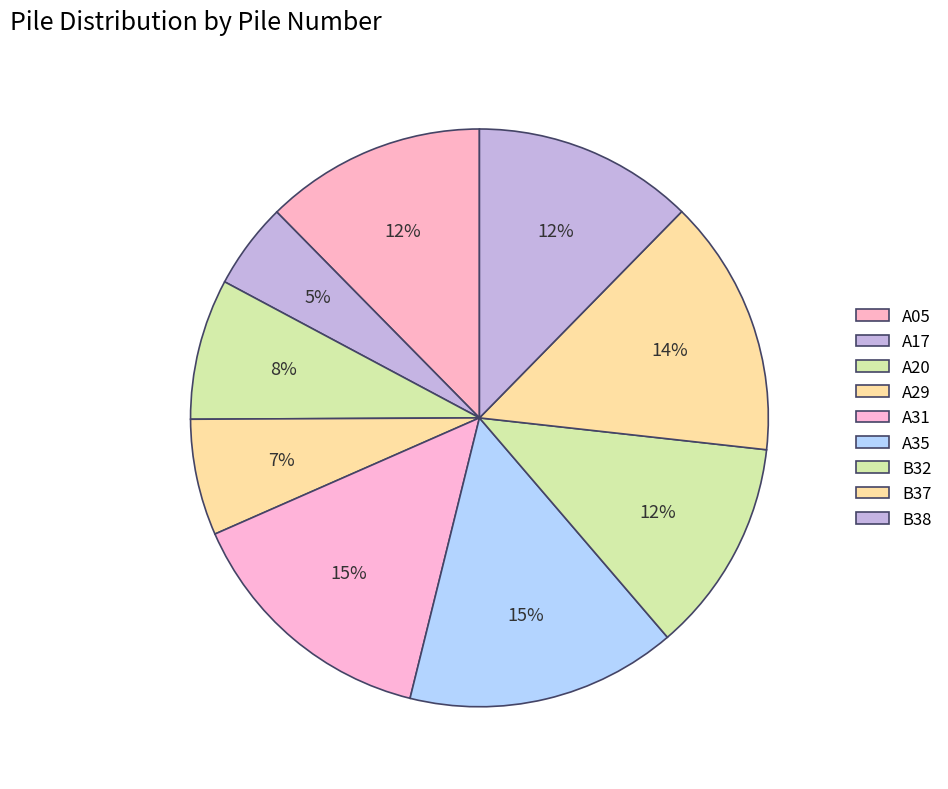

What is the change in value from A35 to B32?

-12.7